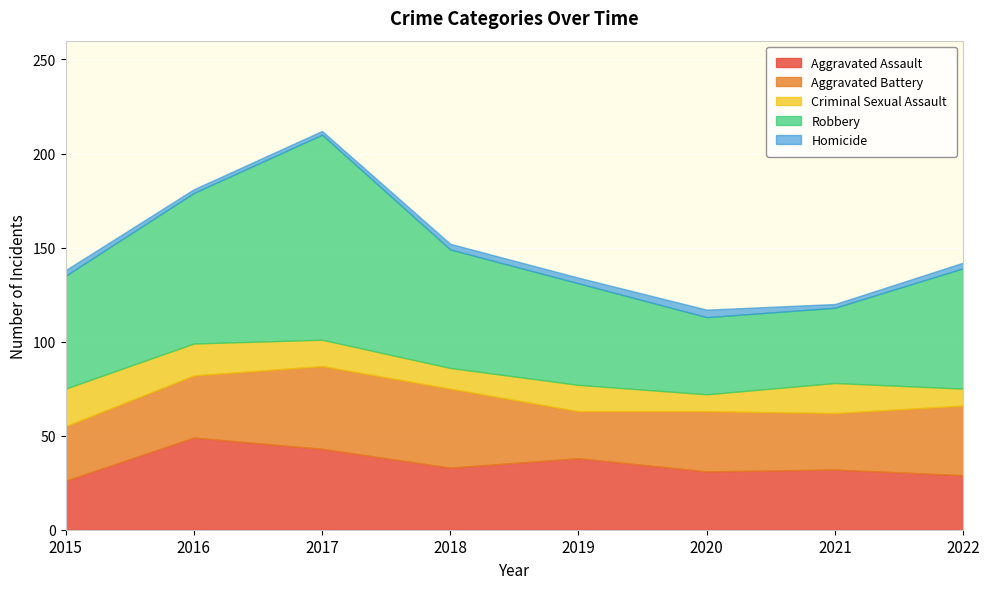

Where is the first local maximum for Aggravated Assault?

2016